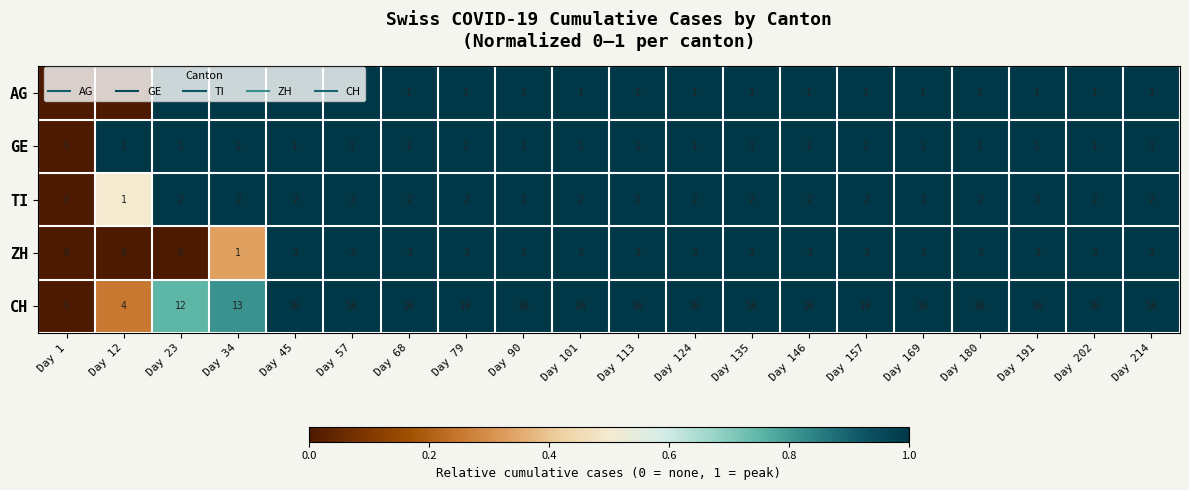

True or false: ZH has a value of 3 at Day 101.

True